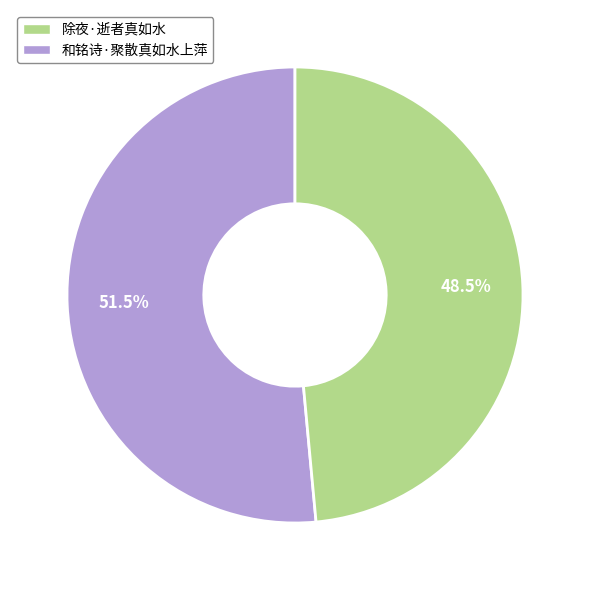

Which slice is the smallest?

和铭诗·聚散真如水上萍